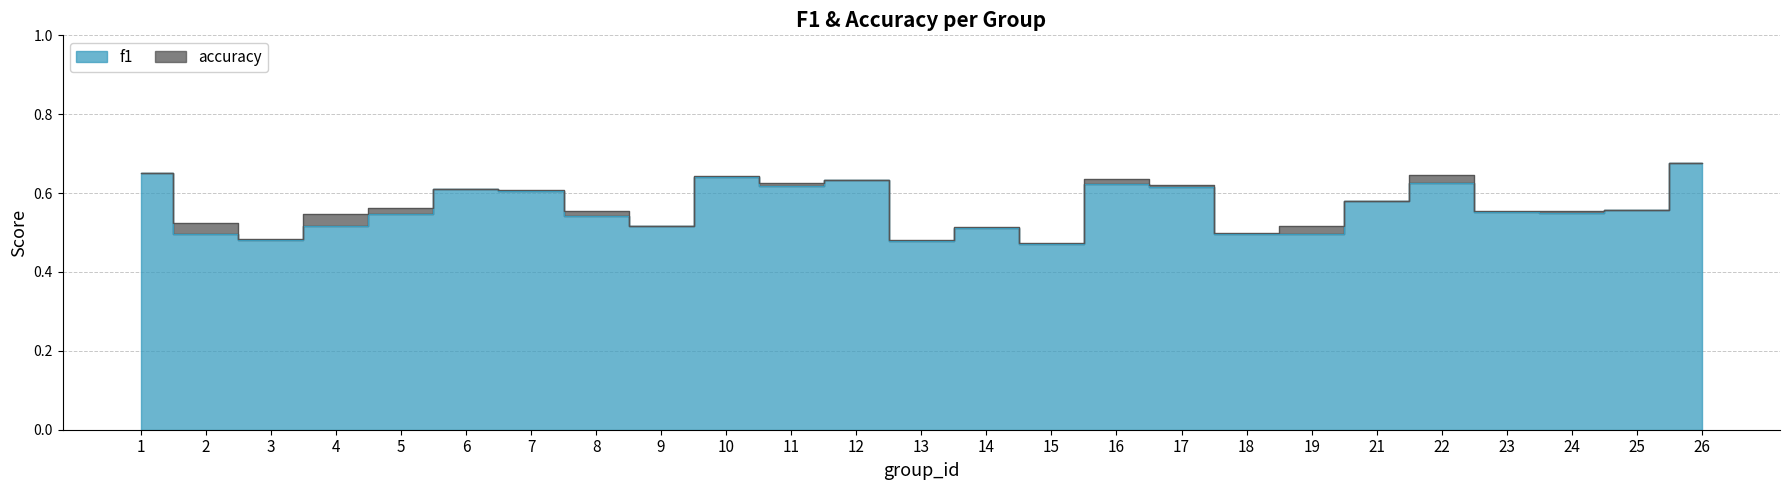

True or false: accuracy and f1 cross at least once.

False